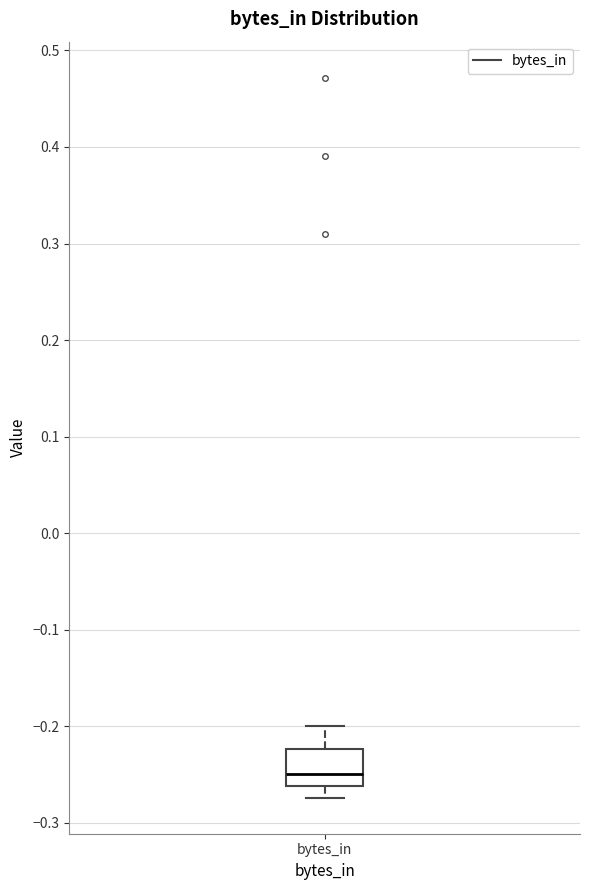

Where is the lower edge of the box for bytes_in on the y-axis? The values are not printed on the chart, so give them approximately, as read against the axis.

-0.26